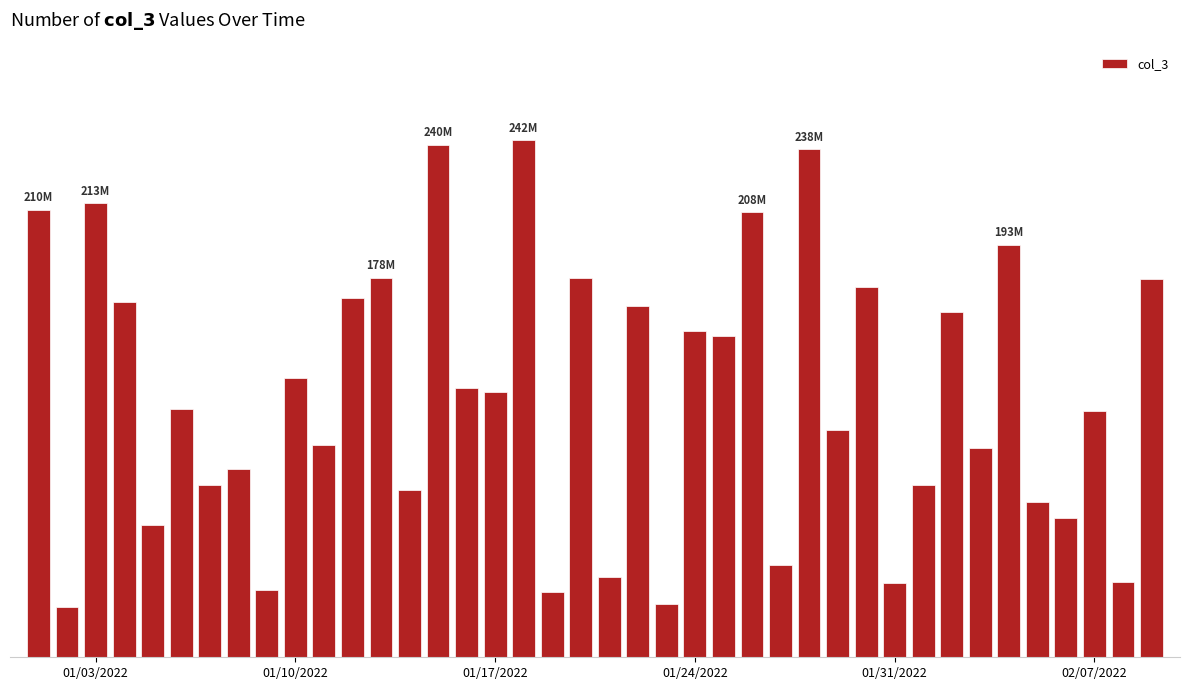

Does the chart contain any negative values?

No